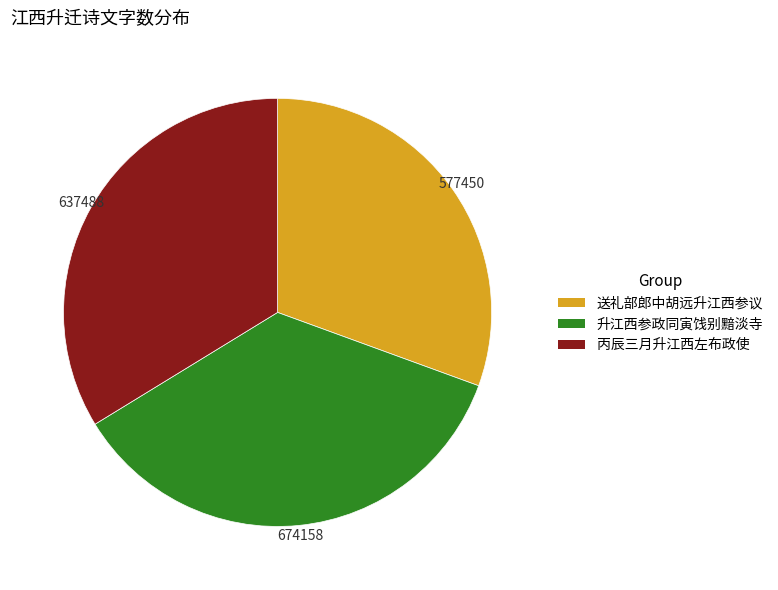

Rank the categories by value from highest to lowest.

升江西参政同寅饯别黯淡寺, 丙辰三月升江西左布政使, 送礼部郎中胡远升江西参议